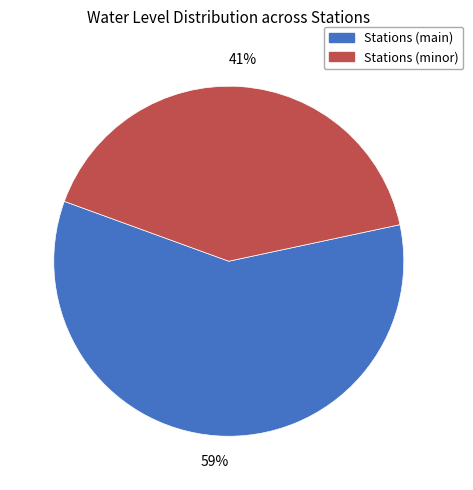

Rank the categories by value from lowest to highest.

Stations (minor), Stations (main)